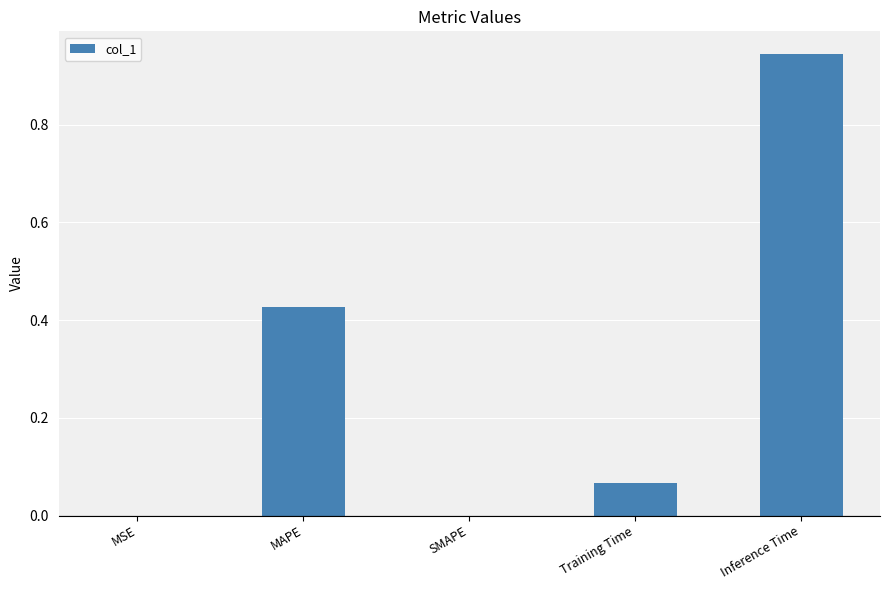

Between Training Time and Inference Time, which is larger?

Inference Time